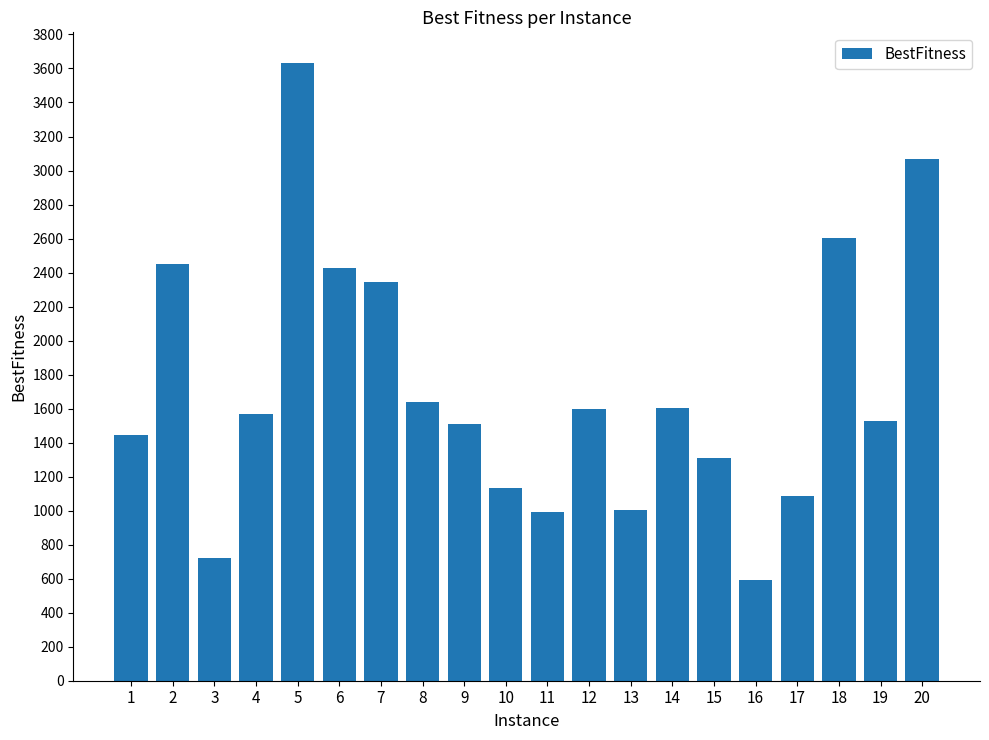

What is the maximum value shown in the chart?

3631.0